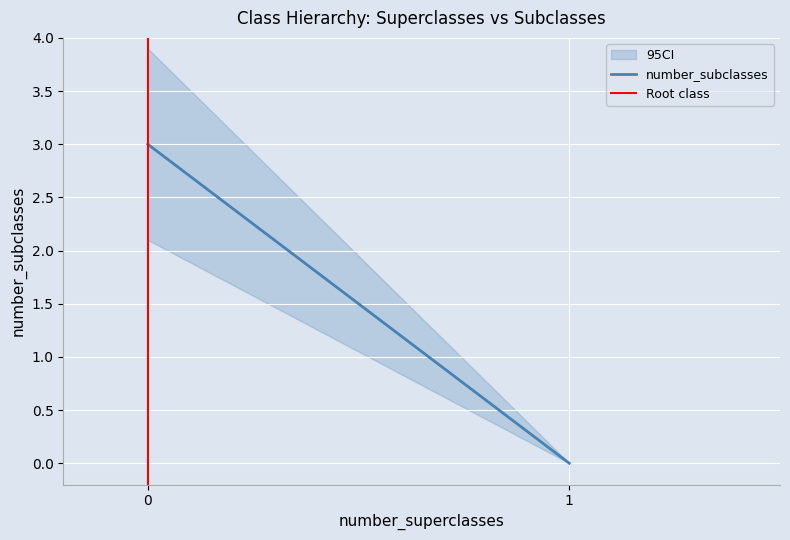

True or false: the data shows 0 at 1.

True